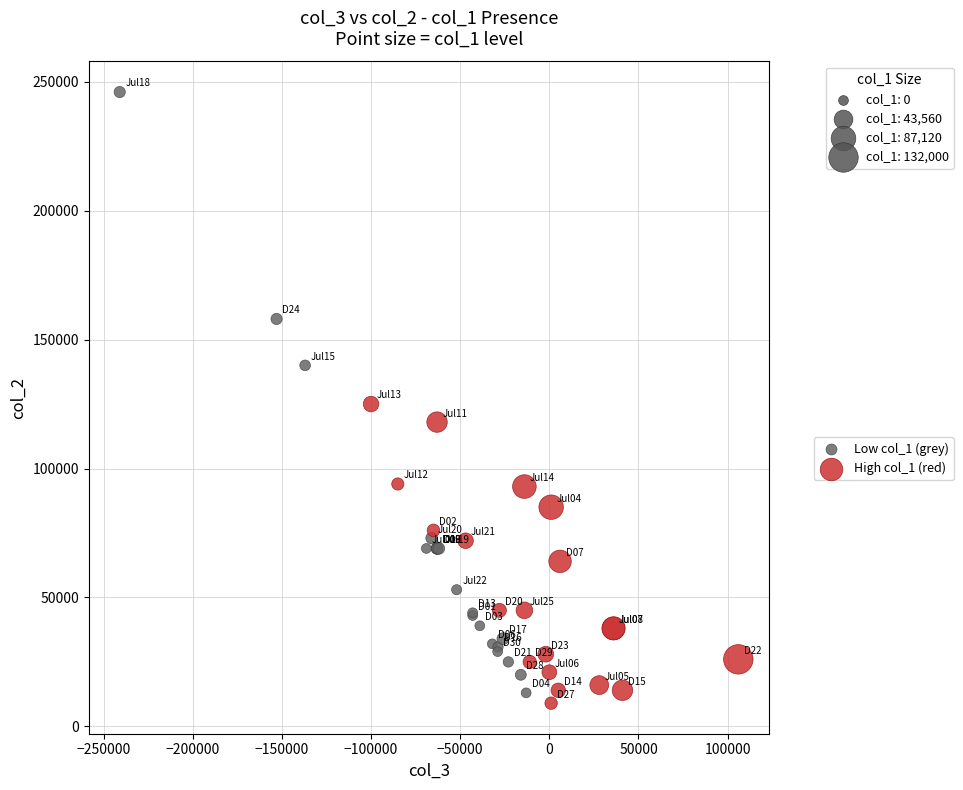

Which series contains the highest Y value?

Low col_1 (grey)